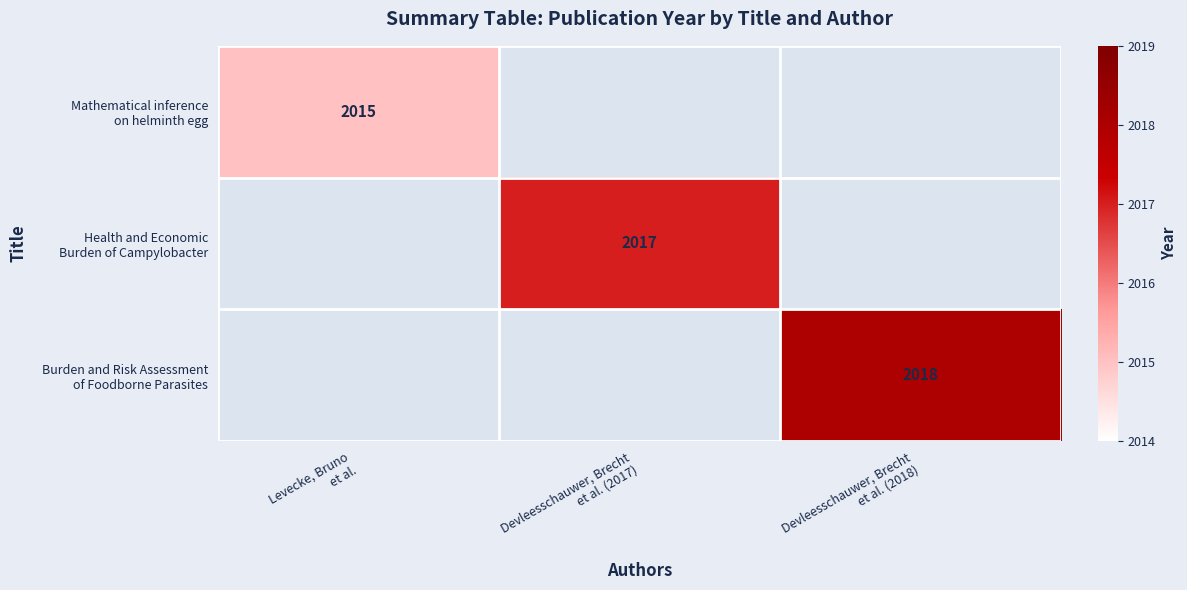

List the labels in order of Mathematical inference on helminth egg value, largest first.

Levecke, Bruno et al., Devleesschauwer, Brecht et al. (2017), Devleesschauwer, Brecht et al. (2018)